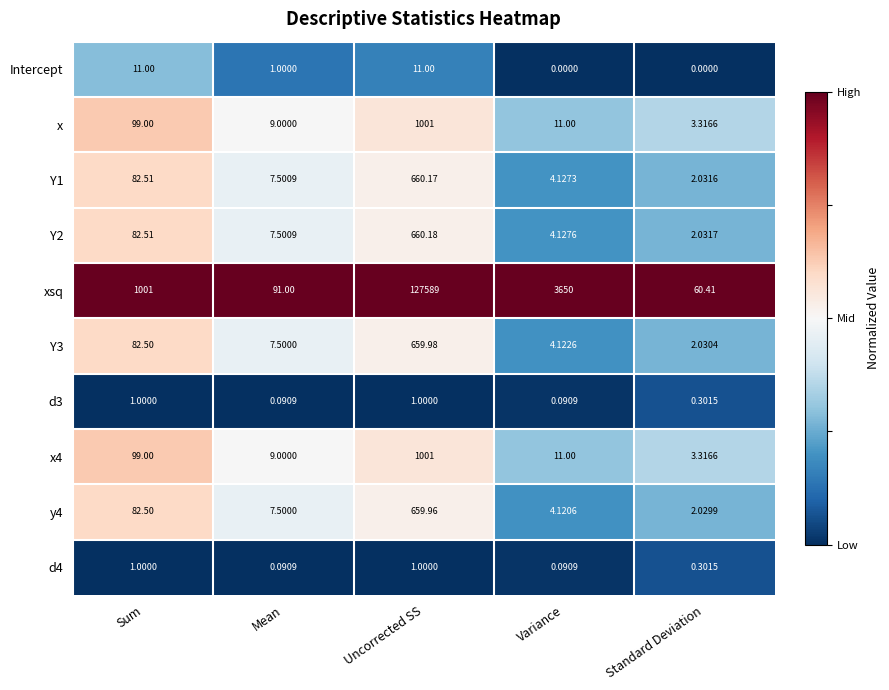

At how many categories does at least one series exceed 0?

5